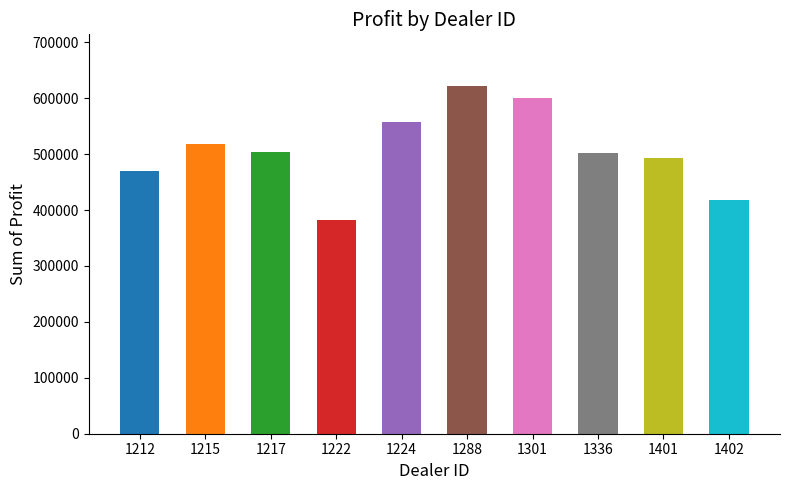

At which label is the value closest to 501405?

1336